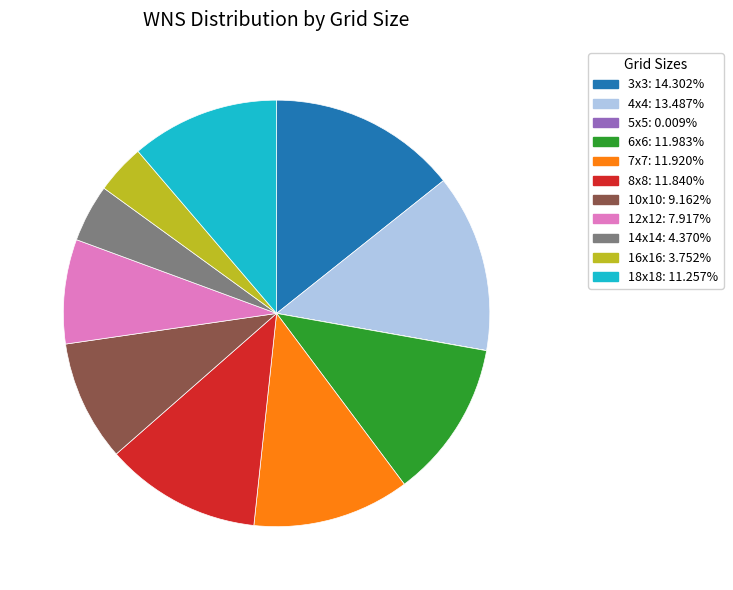

True or false: 3x3 accounts for 24% of the total.

False